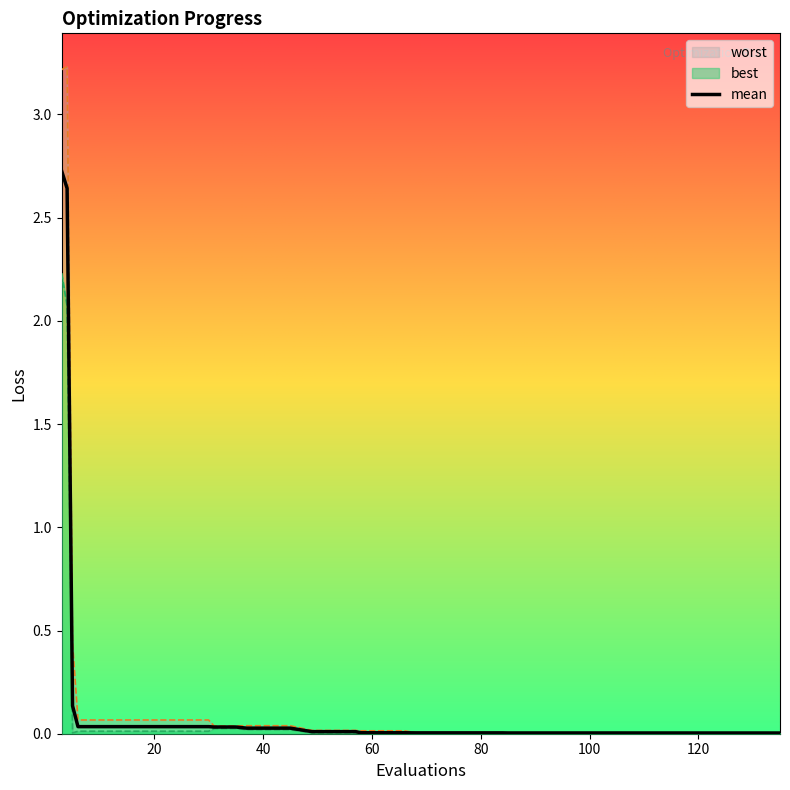

Reading left to right, list all the values displayed in this chart.

mean: 2.7	2.6	0.1	0.0	0.0	0.0	0.0	0.0	0.0	0.0	0.0	0.0	0.0	0.0	0.0	0.0	0.0	0.0	0.0	0.0	0.0	0.0	0.0	0.0	0.0	0.0	0.0	0.0	0.0	0.0	0.0	0.0	0.0	0.0	0.0	0.0	0.0	0.0	0.0	0.0
best: 2.2	2.1	0.0	0.0	0.0	0.0	0.0	0.0	0.0	0.0	0.0	0.0	0.0	0.0	0.0	0.0	0.0	0.0	0.0	0.0	0.0	0.0	0.0	0.0	0.0	0.0	0.0	0.0	0.0	0.0	0.0	0.0	0.0	0.0	0.0	0.0	0.0	0.0	0.0	0.0
worst: 3.2	3.2	0.4	0.1	0.1	0.1	0.1	0.1	0.1	0.1	0.0	0.0	0.0	0.0	0.0	0.0	0.0	0.0	0.0	0.0	0.0	0.0	0.0	0.0	0.0	0.0	0.0	0.0	0.0	0.0	0.0	0.0	0.0	0.0	0.0	0.0	0.0	0.0	0.0	0.0